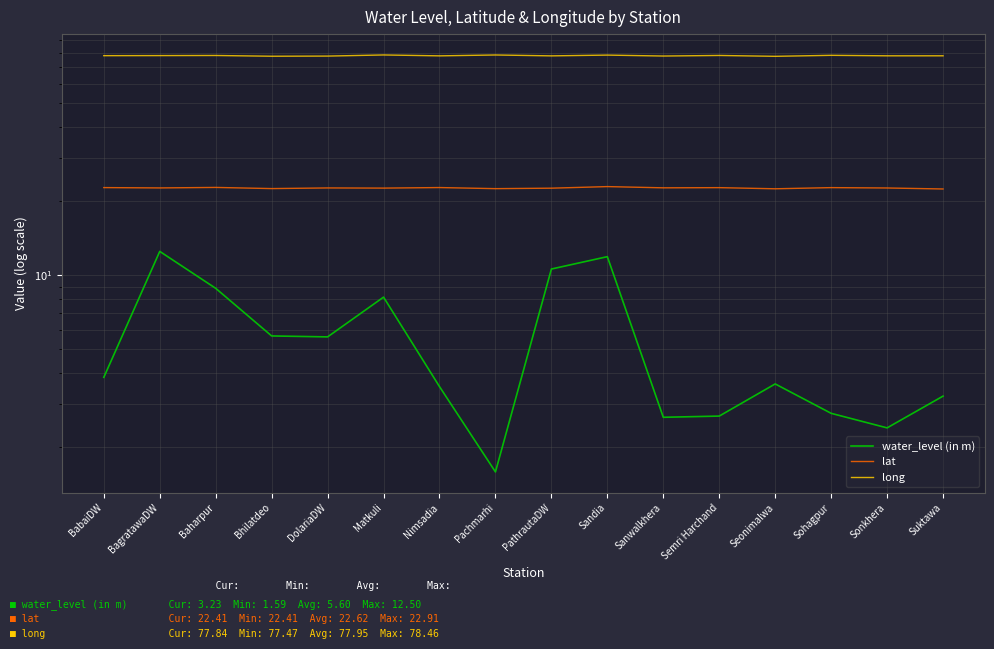

At how many categories does at least one series exceed 69?

16